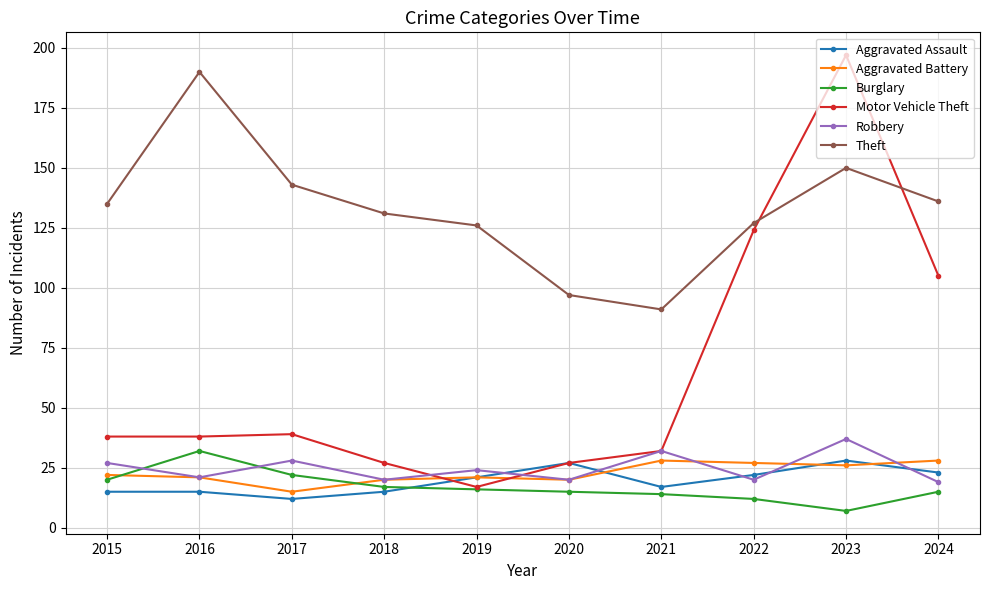

Reading right to left, extract all data points from this chart.

Aggravated Assault: 23	28	22	17	27	21	15	12	15	15
Aggravated Battery: 28	26	27	28	20	21	20	15	21	22
Burglary: 15	7	12	14	15	16	17	22	32	20
Motor Vehicle Theft: 105	197	124	32	27	17	27	39	38	38
Robbery: 19	37	20	32	20	24	20	28	21	27
Theft: 136	150	127	91	97	126	131	143	190	135